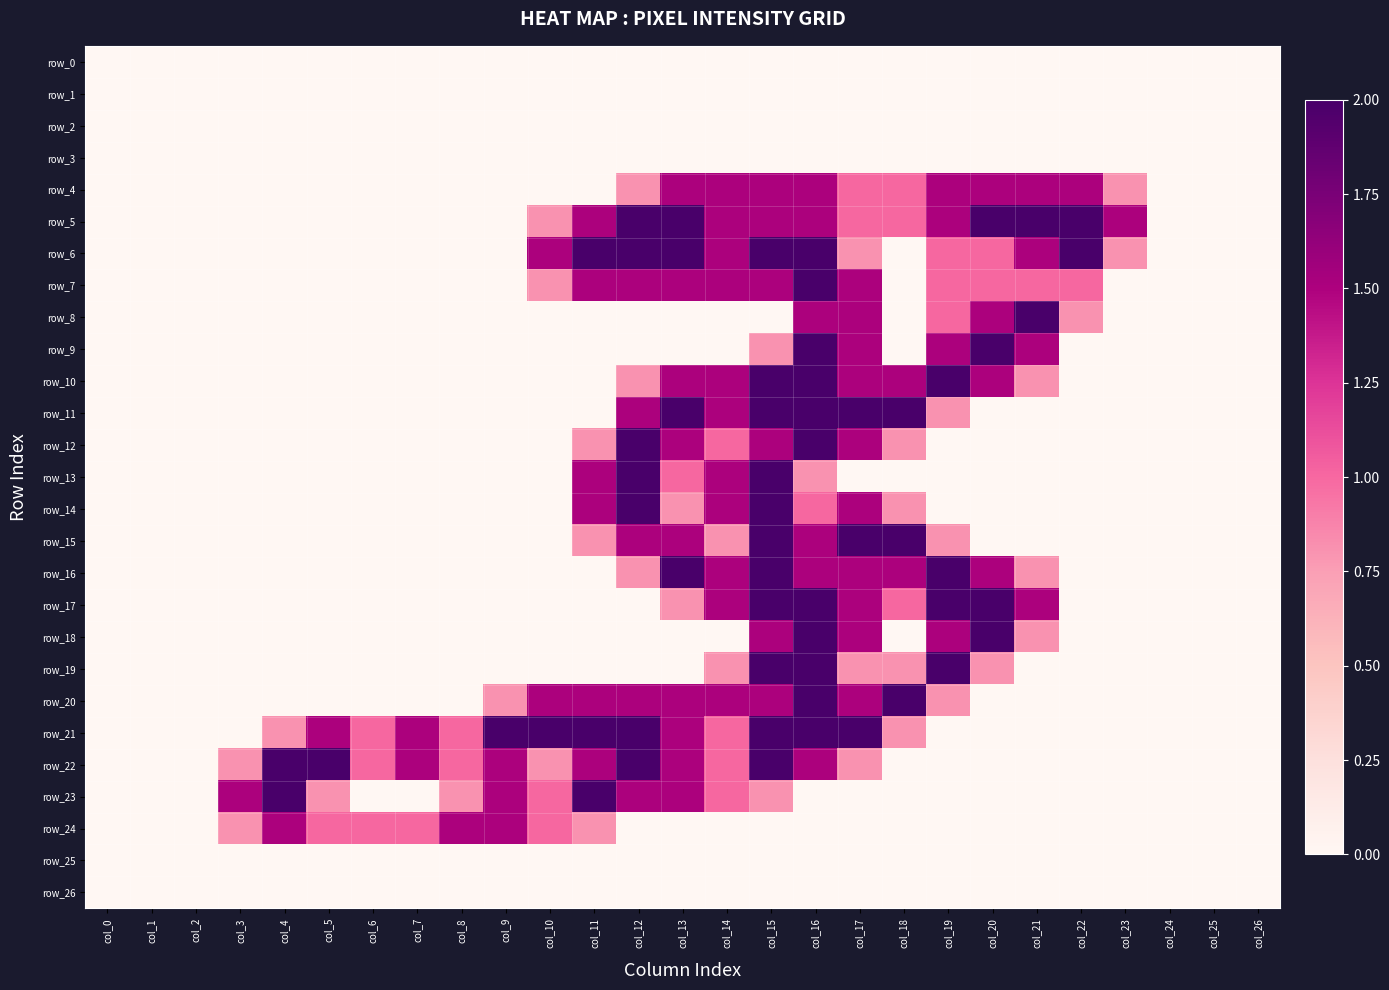

Reading left to right, list all the values displayed in this chart.

row_0: 0.0	0.0	0.0	0.0	0.0	0.0	0.0	0.0	0.0	0.0	0.0	0.0	0.0	0.0	0.0	0.0	0.0	0.0	0.0	0.0	0.0	0.0	0.0	0.0	0.0	0.0	0.0
row_1: 0.0	0.0	0.0	0.0	0.0	0.0	0.0	0.0	0.0	0.0	0.0	0.0	0.0	0.0	0.0	0.0	0.0	0.0	0.0	0.0	0.0	0.0	0.0	0.0	0.0	0.0	0.0
row_2: 0.0	0.0	0.0	0.0	0.0	0.0	0.0	0.0	0.0	0.0	0.0	0.0	0.0	0.0	0.0	0.0	0.0	0.0	0.0	0.0	0.0	0.0	0.0	0.0	0.0	0.0	0.0
row_3: 0.0	0.0	0.0	0.0	0.0	0.0	0.0	0.0	0.0	0.0	0.0	0.0	0.0	0.0	0.0	0.0	0.0	0.0	0.0	0.0	0.0	0.0	0.0	0.0	0.0	0.0	0.0
row_4: 0.0	0.0	0.0	0.0	0.0	0.0	0.0	0.0	0.0	0.0	0.0	0.0	0.8	1.5	1.5	1.5	1.5	1.0	1.0	1.5	1.5	1.5	1.5	0.8	0.0	0.0	0.0
row_5: 0.0	0.0	0.0	0.0	0.0	0.0	0.0	0.0	0.0	0.0	0.8	1.5	2.0	2.0	1.5	1.5	1.5	1.0	1.0	1.5	2.0	2.0	2.0	1.5	0.0	0.0	0.0
row_6: 0.0	0.0	0.0	0.0	0.0	0.0	0.0	0.0	0.0	0.0	1.5	2.0	2.0	2.0	1.5	2.0	2.0	0.8	0.0	1.0	1.0	1.5	2.0	0.8	0.0	0.0	0.0
row_7: 0.0	0.0	0.0	0.0	0.0	0.0	0.0	0.0	0.0	0.0	0.8	1.5	1.5	1.5	1.5	1.5	2.0	1.5	0.0	1.0	1.0	1.0	1.0	0.0	0.0	0.0	0.0
row_8: 0.0	0.0	0.0	0.0	0.0	0.0	0.0	0.0	0.0	0.0	0.0	0.0	0.0	0.0	0.0	0.0	1.5	1.5	0.0	1.0	1.5	2.0	0.8	0.0	0.0	0.0	0.0
row_9: 0.0	0.0	0.0	0.0	0.0	0.0	0.0	0.0	0.0	0.0	0.0	0.0	0.0	0.0	0.0	0.8	2.0	1.5	0.0	1.5	2.0	1.5	0.0	0.0	0.0	0.0	0.0
row_10: 0.0	0.0	0.0	0.0	0.0	0.0	0.0	0.0	0.0	0.0	0.0	0.0	0.8	1.5	1.5	2.0	2.0	1.5	1.5	2.0	1.5	0.8	0.0	0.0	0.0	0.0	0.0
row_11: 0.0	0.0	0.0	0.0	0.0	0.0	0.0	0.0	0.0	0.0	0.0	0.0	1.5	2.0	1.5	2.0	2.0	2.0	2.0	0.8	0.0	0.0	0.0	0.0	0.0	0.0	0.0
row_12: 0.0	0.0	0.0	0.0	0.0	0.0	0.0	0.0	0.0	0.0	0.0	0.8	2.0	1.5	1.0	1.5	2.0	1.5	0.8	0.0	0.0	0.0	0.0	0.0	0.0	0.0	0.0
row_13: 0.0	0.0	0.0	0.0	0.0	0.0	0.0	0.0	0.0	0.0	0.0	1.5	2.0	1.0	1.5	2.0	0.8	0.0	0.0	0.0	0.0	0.0	0.0	0.0	0.0	0.0	0.0
row_14: 0.0	0.0	0.0	0.0	0.0	0.0	0.0	0.0	0.0	0.0	0.0	1.5	2.0	0.8	1.5	2.0	1.0	1.5	0.8	0.0	0.0	0.0	0.0	0.0	0.0	0.0	0.0
row_15: 0.0	0.0	0.0	0.0	0.0	0.0	0.0	0.0	0.0	0.0	0.0	0.8	1.5	1.5	0.8	2.0	1.5	2.0	2.0	0.8	0.0	0.0	0.0	0.0	0.0	0.0	0.0
row_16: 0.0	0.0	0.0	0.0	0.0	0.0	0.0	0.0	0.0	0.0	0.0	0.0	0.8	2.0	1.5	2.0	1.5	1.5	1.5	2.0	1.5	0.8	0.0	0.0	0.0	0.0	0.0
row_17: 0.0	0.0	0.0	0.0	0.0	0.0	0.0	0.0	0.0	0.0	0.0	0.0	0.0	0.8	1.5	2.0	2.0	1.5	1.0	2.0	2.0	1.5	0.0	0.0	0.0	0.0	0.0
row_18: 0.0	0.0	0.0	0.0	0.0	0.0	0.0	0.0	0.0	0.0	0.0	0.0	0.0	0.0	0.0	1.5	2.0	1.5	0.0	1.5	2.0	0.8	0.0	0.0	0.0	0.0	0.0
row_19: 0.0	0.0	0.0	0.0	0.0	0.0	0.0	0.0	0.0	0.0	0.0	0.0	0.0	0.0	0.8	2.0	2.0	0.8	0.8	2.0	0.8	0.0	0.0	0.0	0.0	0.0	0.0
row_20: 0.0	0.0	0.0	0.0	0.0	0.0	0.0	0.0	0.0	0.8	1.5	1.5	1.5	1.5	1.5	1.5	2.0	1.5	2.0	0.8	0.0	0.0	0.0	0.0	0.0	0.0	0.0
row_21: 0.0	0.0	0.0	0.0	0.8	1.5	1.0	1.5	1.0	2.0	2.0	2.0	2.0	1.5	1.0	2.0	2.0	2.0	0.8	0.0	0.0	0.0	0.0	0.0	0.0	0.0	0.0
row_22: 0.0	0.0	0.0	0.8	2.0	2.0	1.0	1.5	1.0	1.5	0.8	1.5	2.0	1.5	1.0	2.0	1.5	0.8	0.0	0.0	0.0	0.0	0.0	0.0	0.0	0.0	0.0
row_23: 0.0	0.0	0.0	1.5	2.0	0.8	0.0	0.0	0.8	1.5	1.0	2.0	1.5	1.5	1.0	0.8	0.0	0.0	0.0	0.0	0.0	0.0	0.0	0.0	0.0	0.0	0.0
row_24: 0.0	0.0	0.0	0.8	1.5	1.0	1.0	1.0	1.5	1.5	1.0	0.8	0.0	0.0	0.0	0.0	0.0	0.0	0.0	0.0	0.0	0.0	0.0	0.0	0.0	0.0	0.0
row_25: 0.0	0.0	0.0	0.0	0.0	0.0	0.0	0.0	0.0	0.0	0.0	0.0	0.0	0.0	0.0	0.0	0.0	0.0	0.0	0.0	0.0	0.0	0.0	0.0	0.0	0.0	0.0
row_26: 0.0	0.0	0.0	0.0	0.0	0.0	0.0	0.0	0.0	0.0	0.0	0.0	0.0	0.0	0.0	0.0	0.0	0.0	0.0	0.0	0.0	0.0	0.0	0.0	0.0	0.0	0.0